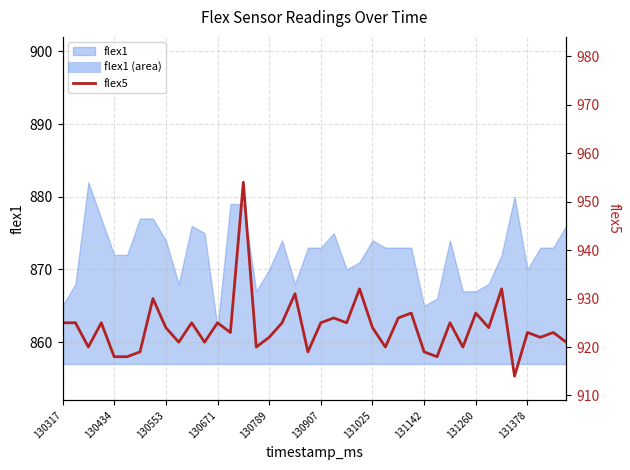

Is it true that flex1 equals 867 at 131260?

True